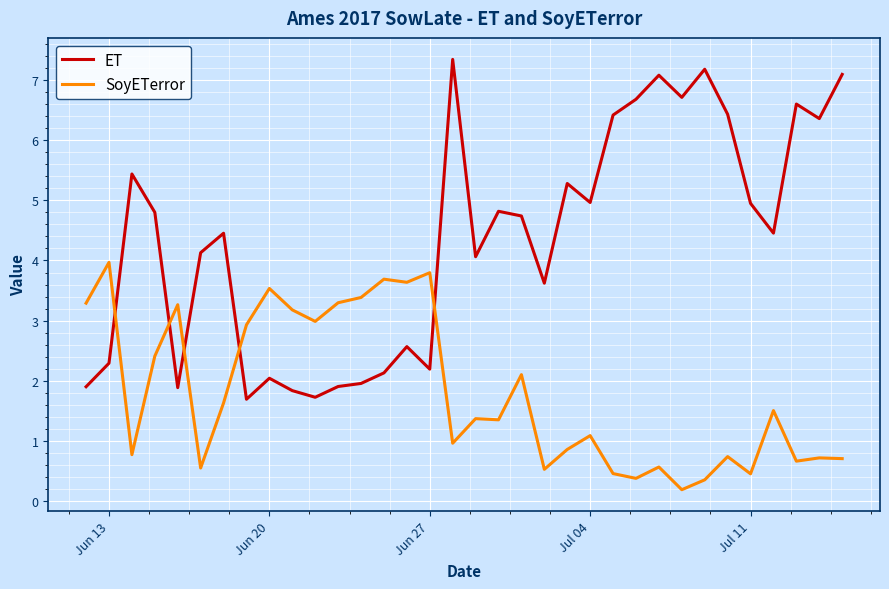

Which series has the largest range (max minus min)?

ET